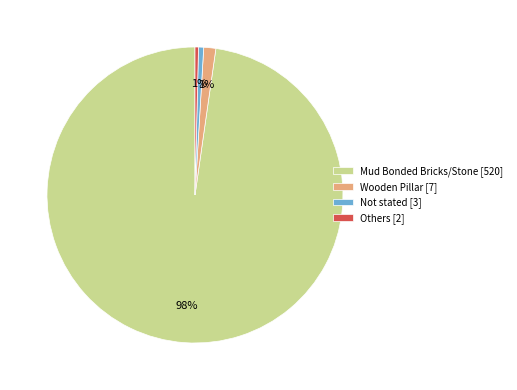

Combined, do Mud Bonded Bricks/Stone and Not stated account for over 50%?

Yes